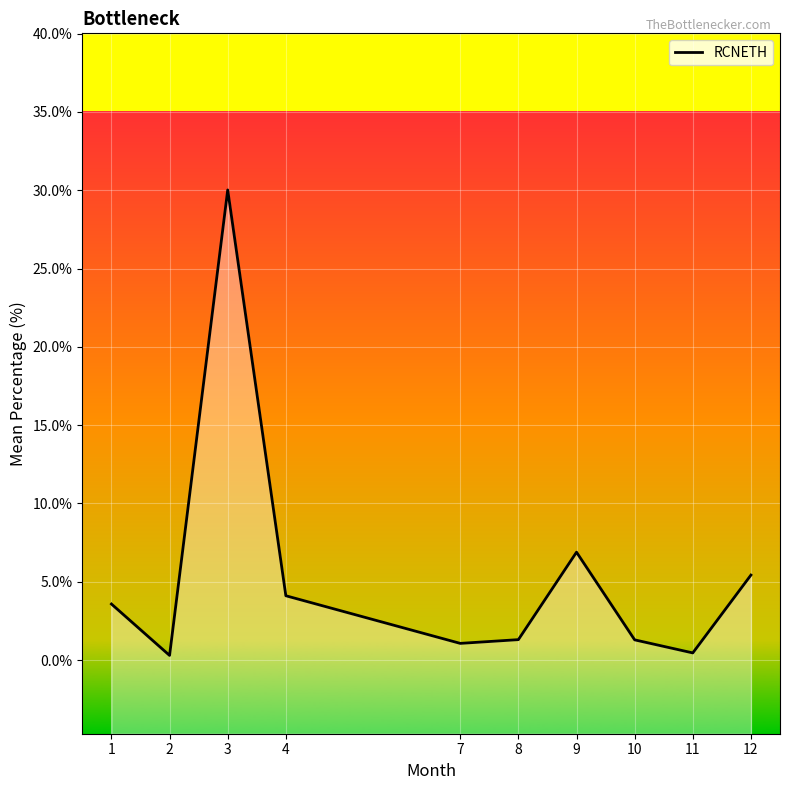

List the labels in order of value, largest first.

3, 9, 12, 4, 1, 8, 10, 7, 11, 2